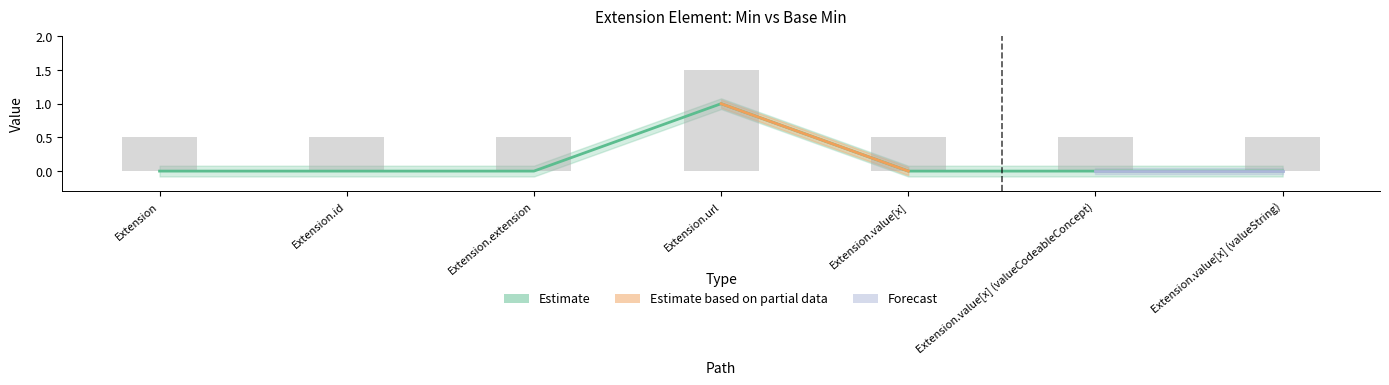

List the series in order of their overall mean, lowest first.

Min, Base Min